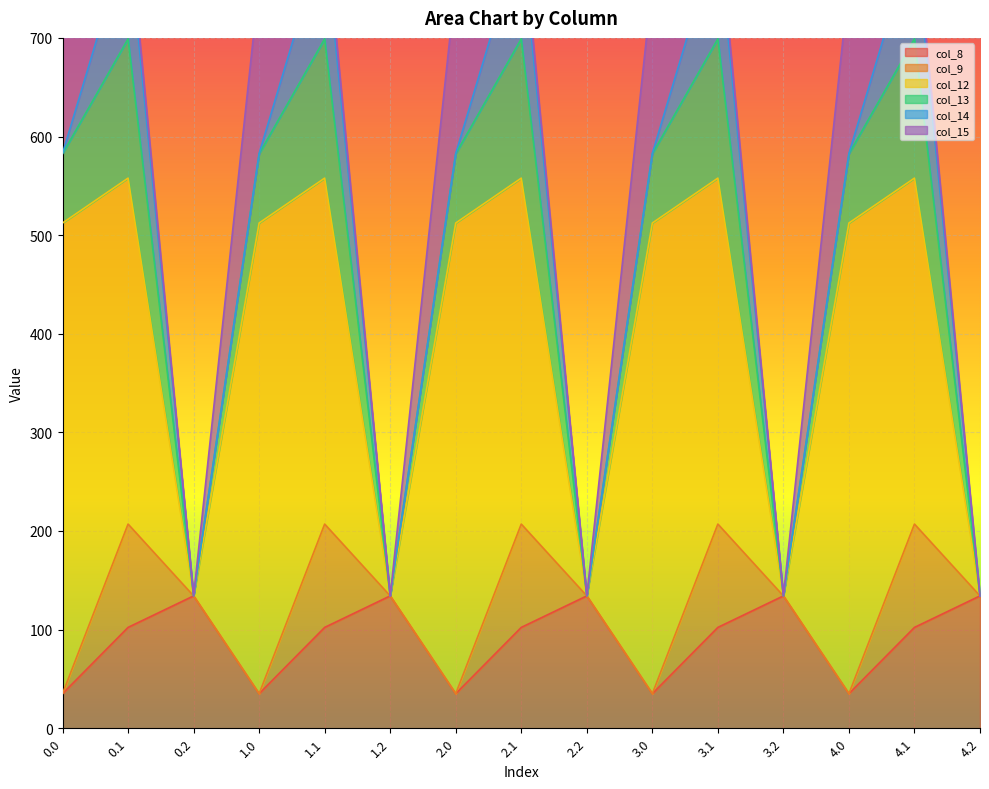

How many intersections are there between col_9 and col_8?

10